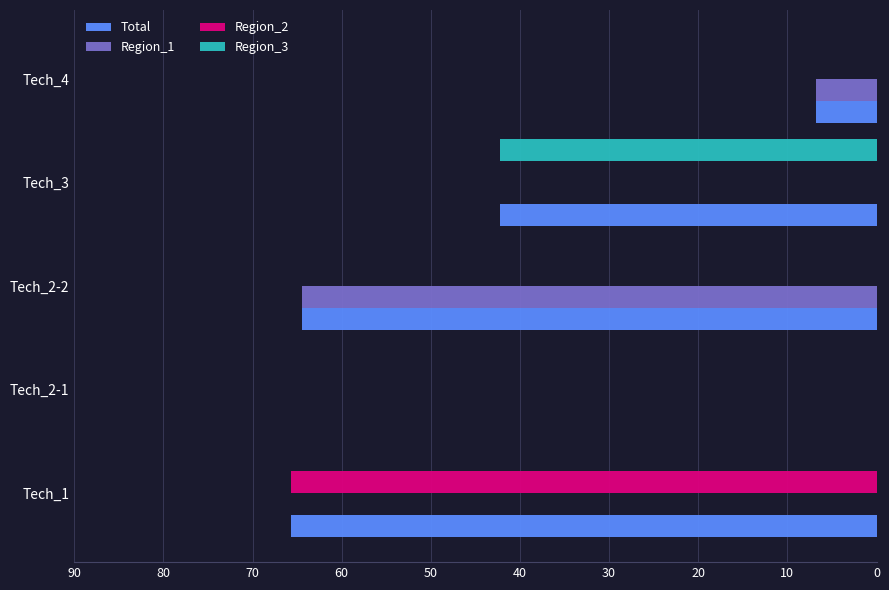

Which series has the largest total across all categories?

Total